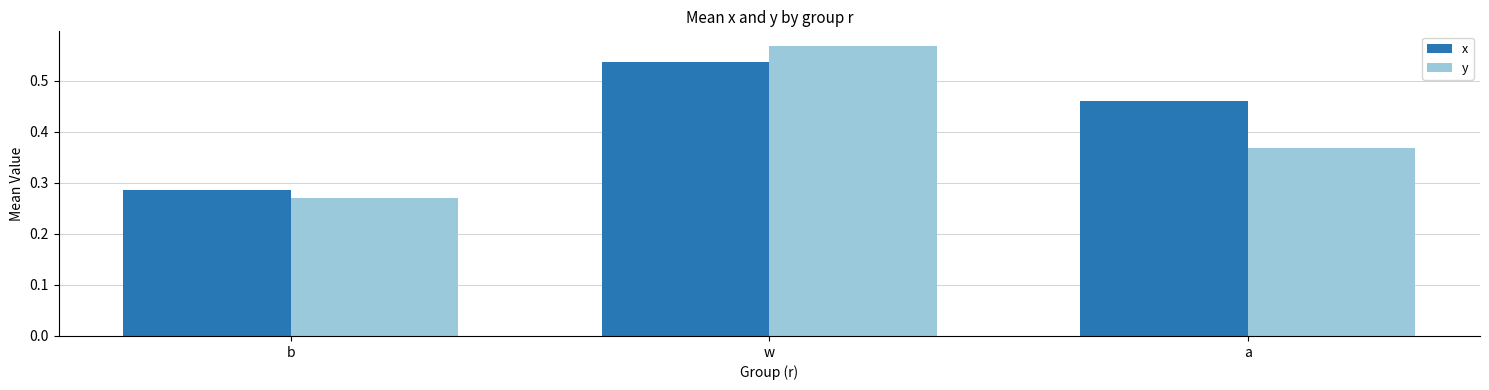

At how many categories does at least one series exceed 0?

3